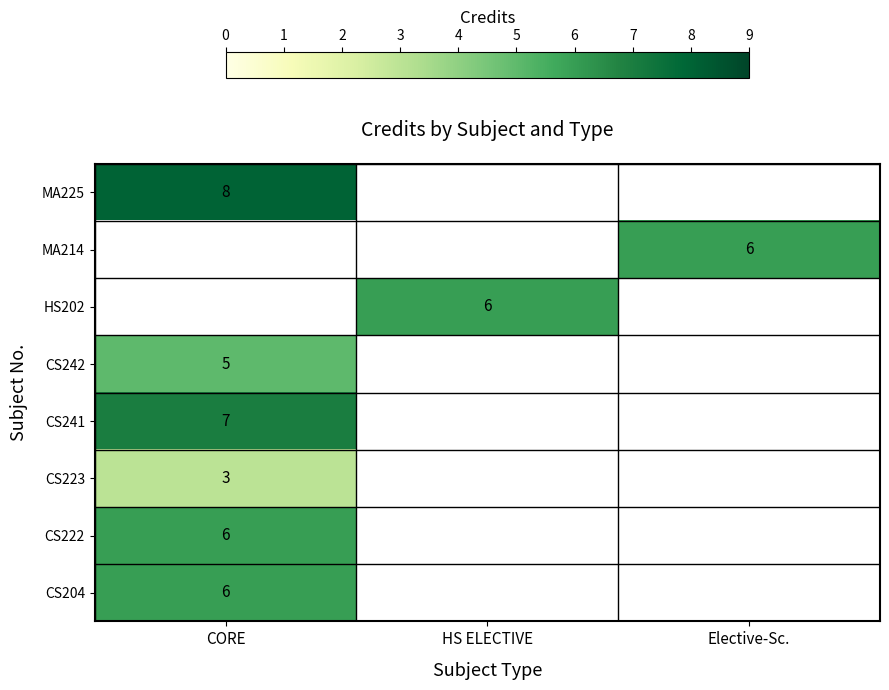

The value of CS241 at CORE is 7. True or false?

True